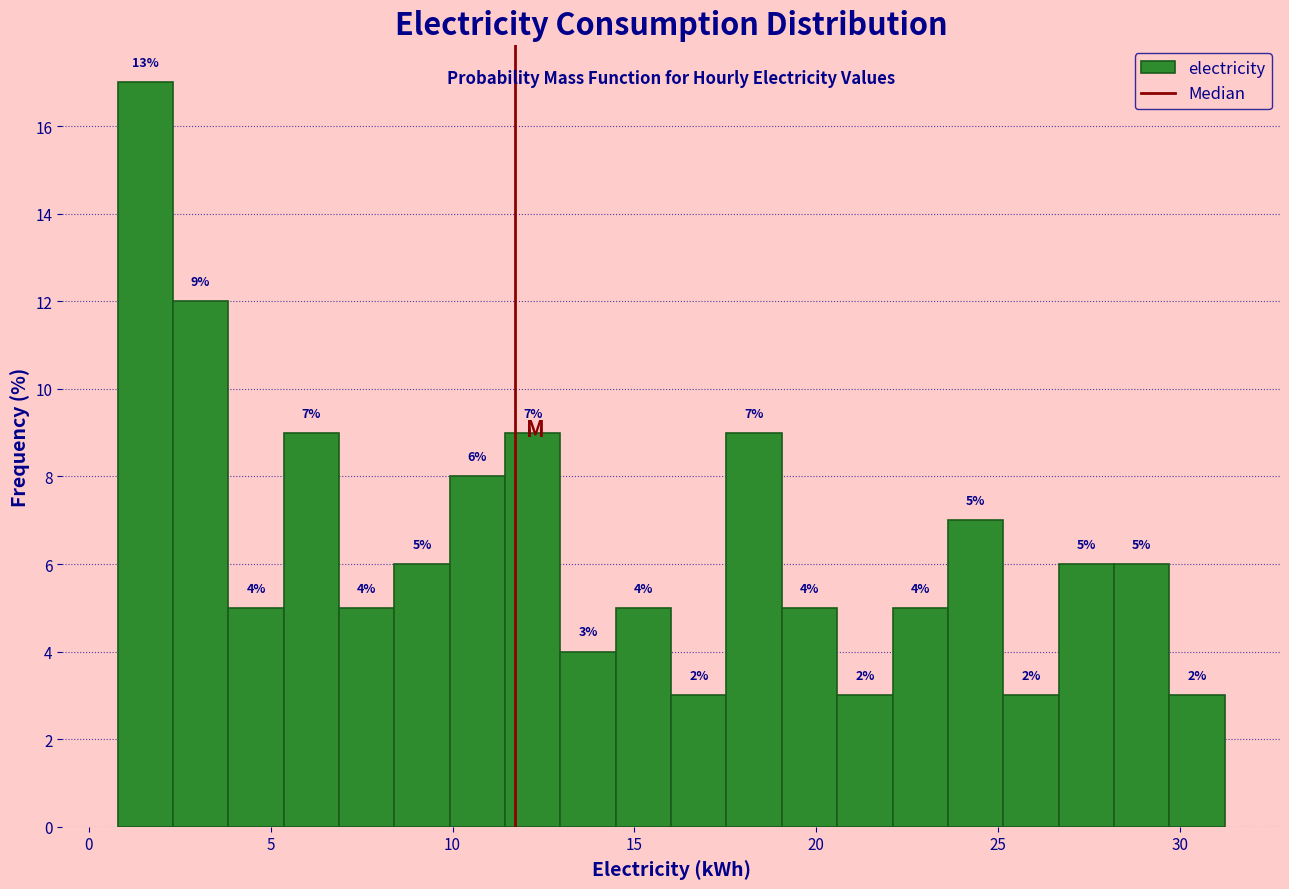

Read against the x-axis, roughly where is the centre of the tallest bar?

1.5